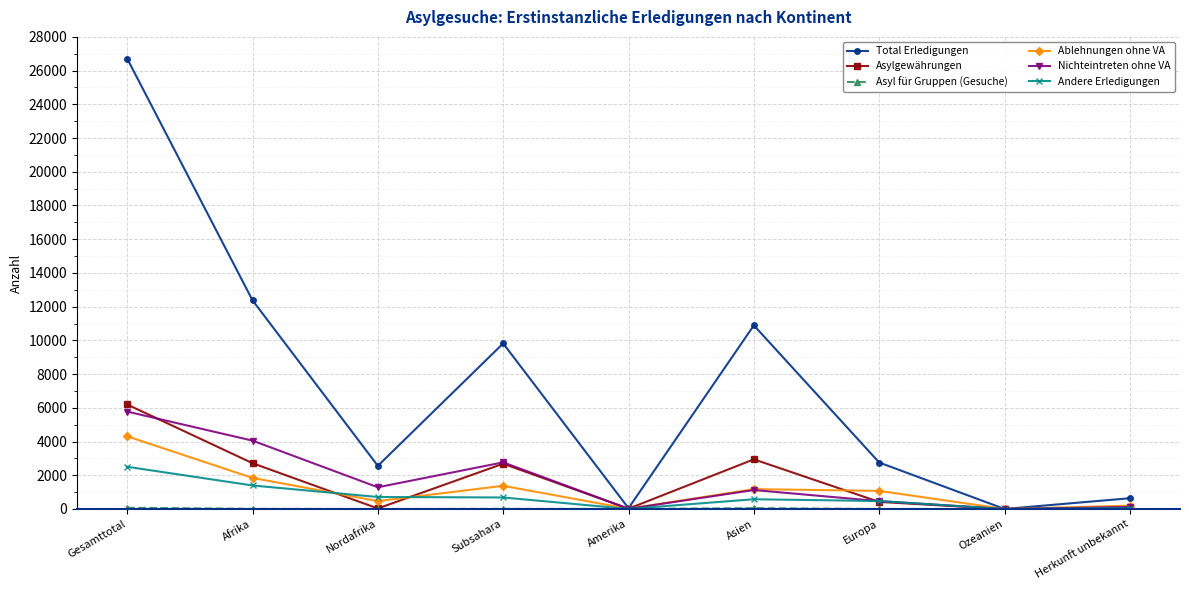

Which series has the largest total across all categories?

Total Erledigungen